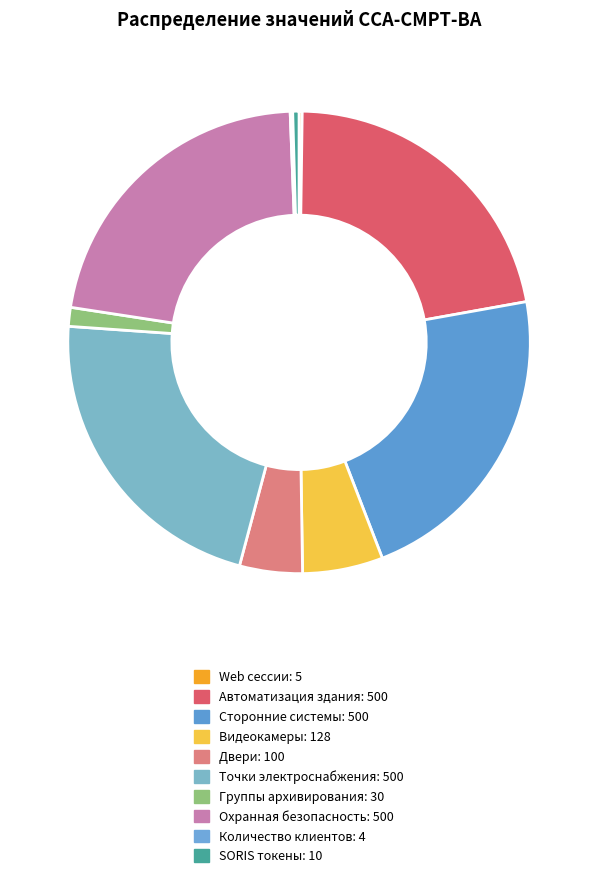

What is the largest slice in the pie chart?

Автоматизация здания